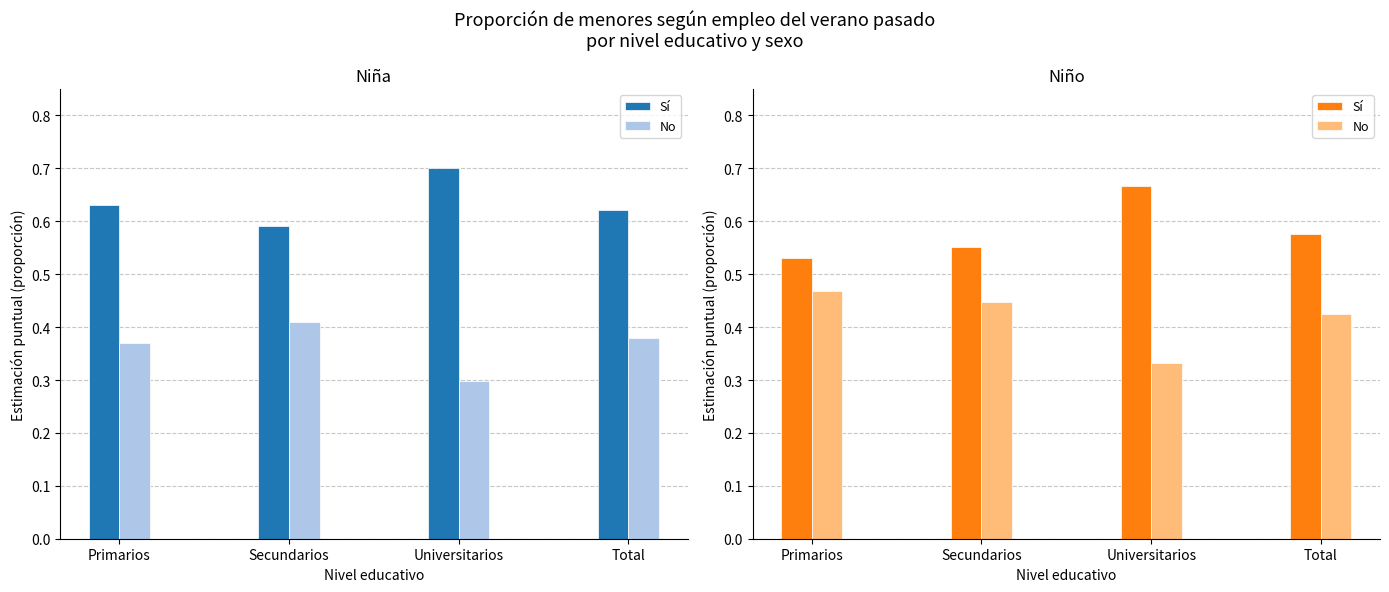

Which series changed the most between Primarios and Secundarios?

Sí